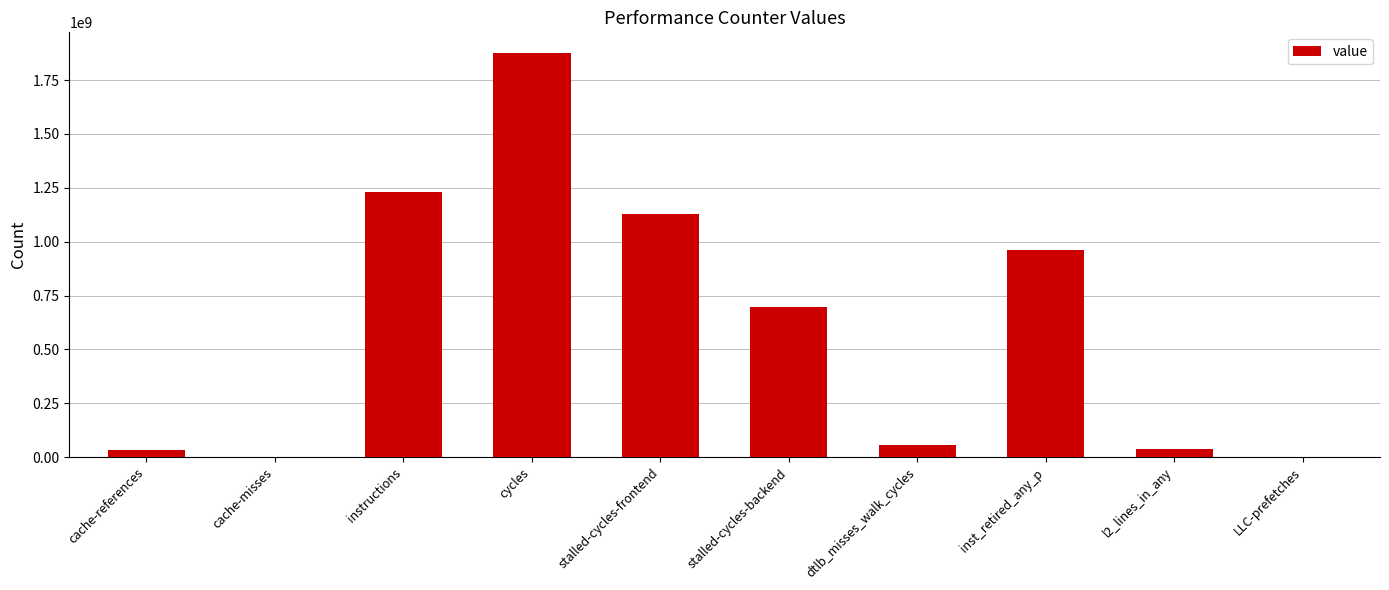

What is the approximate value at LLC-prefetches?

2688591